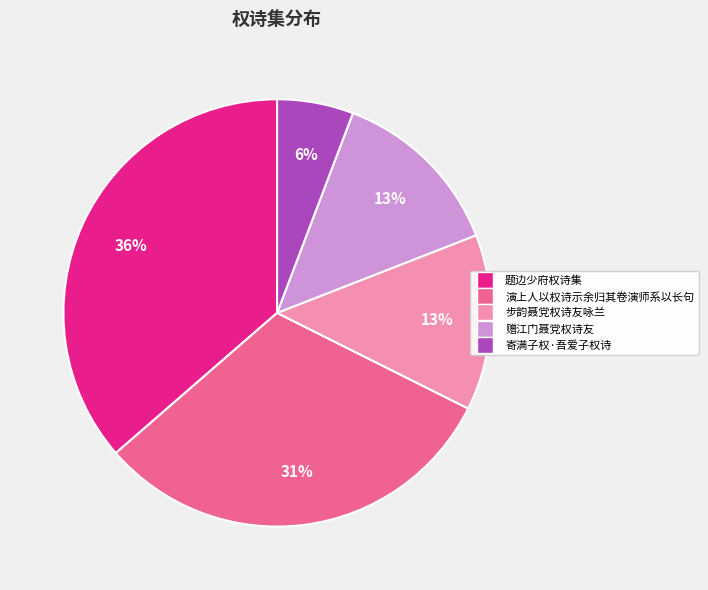

Is the sum of 寄满子权·吾爱子权诗 and 演上人以权诗示余归其卷演师系以长句 greater than half?

No